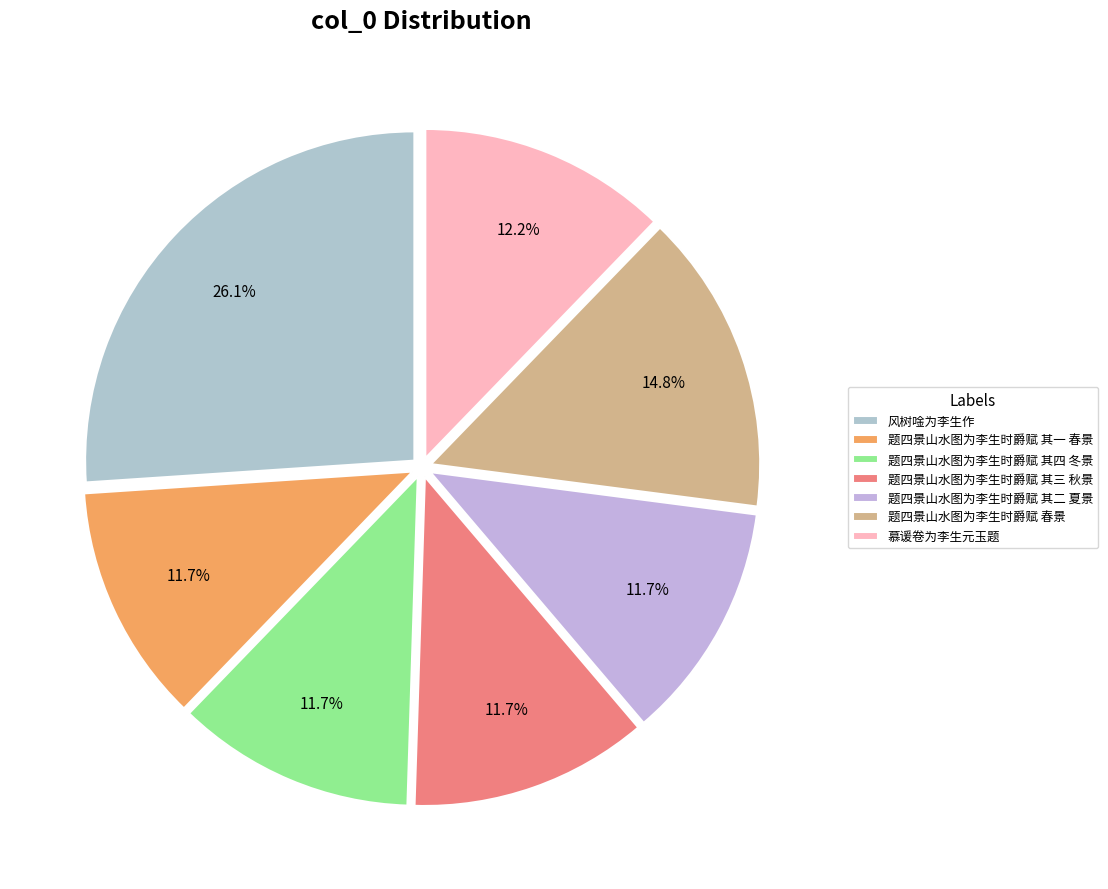

What is the change in value from 风树唫为李生作 to 慕谖卷为李生元玉题?

-653933